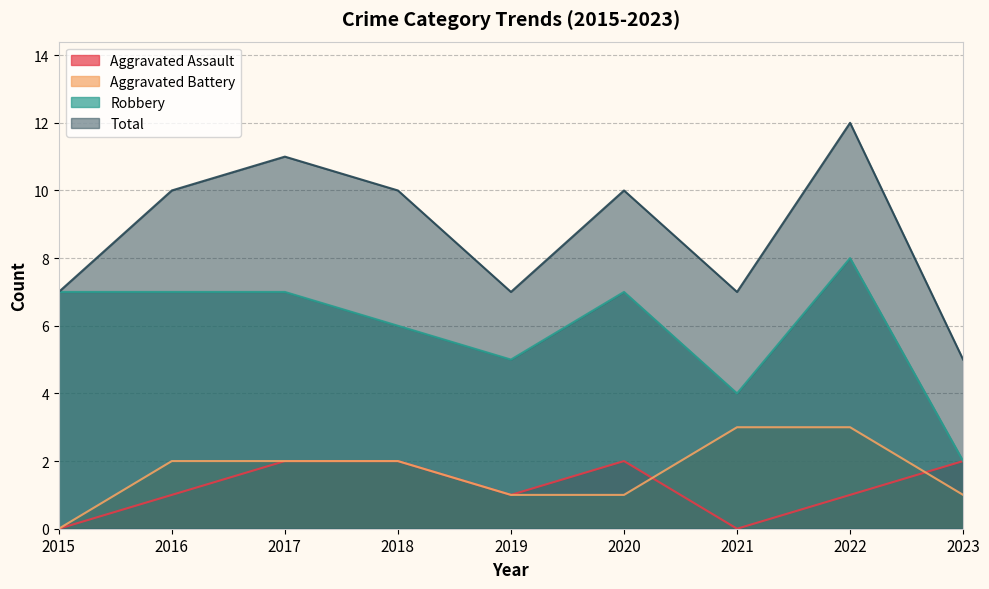

Reading left to right, what are all the values shown in this chart?

Aggravated Assault: 0	1	2	2	1	2	0	1	2
Aggravated Battery: 0	2	2	2	1	1	3	3	1
Robbery: 7	7	7	6	5	7	4	8	2
Total: 7	10	11	10	7	10	7	12	5